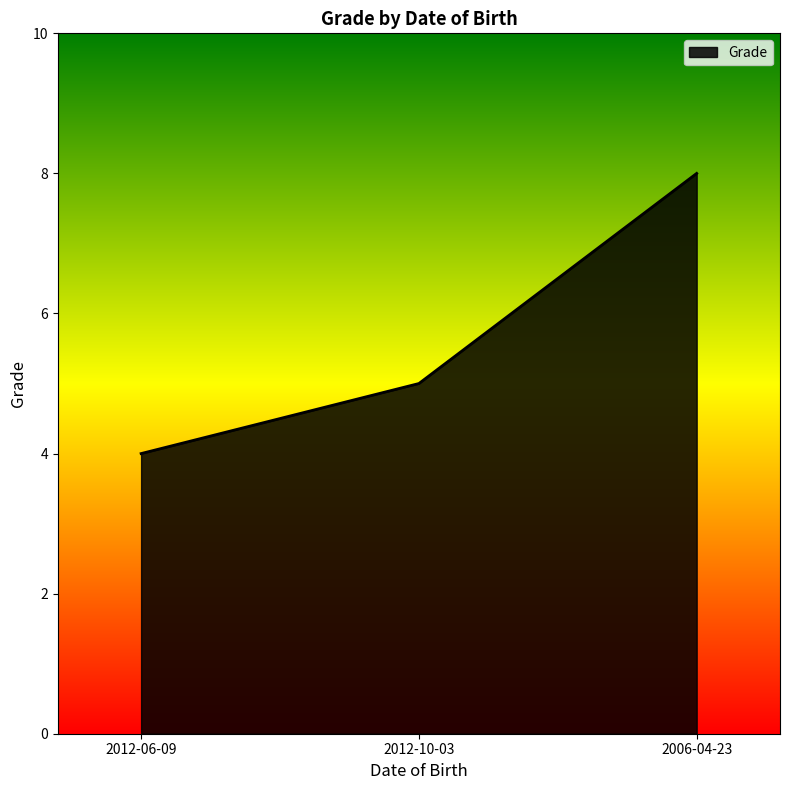

How many lines are shown in the chart?

1